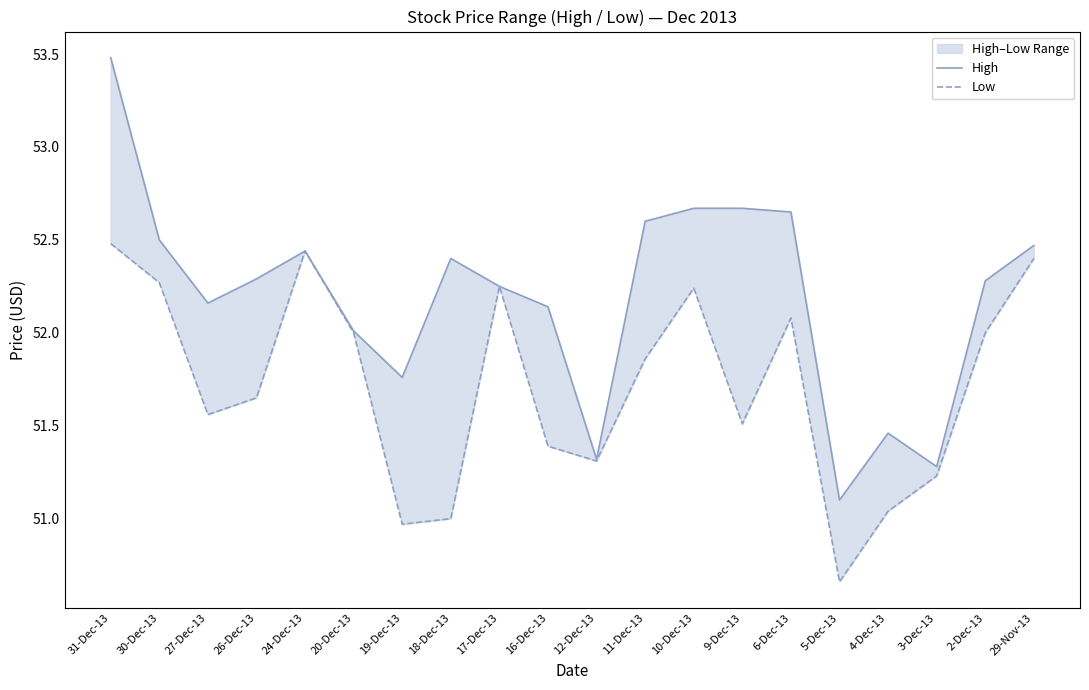

What value does the High series have at 17-Dec-13?

52.2